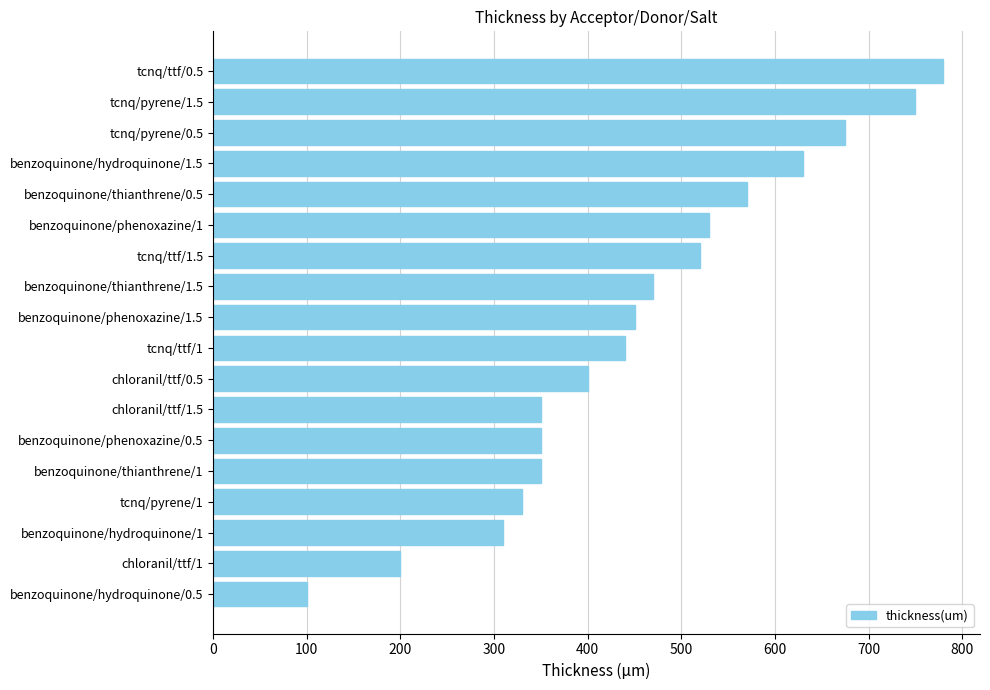

What is the average value?

456